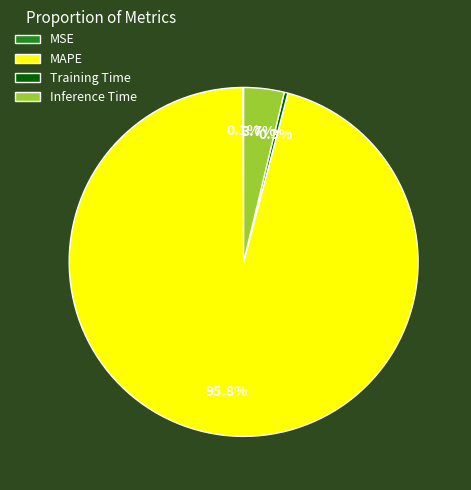

Does Inference Time account for over 50% of the chart?

No